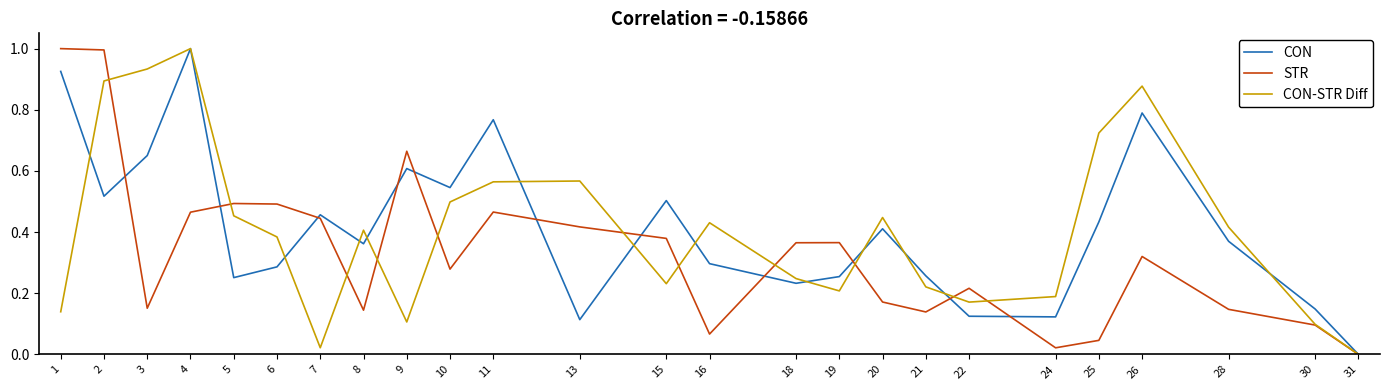

Which series changed the most between 5 and 11?

CON